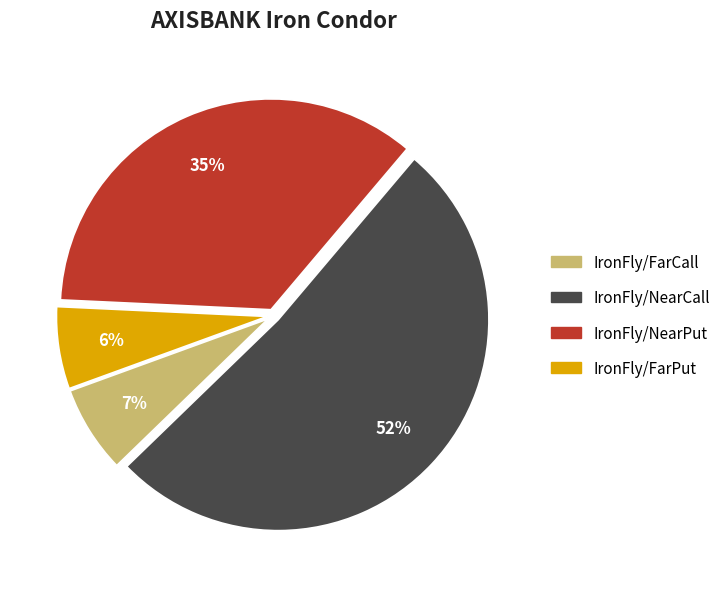

Is there any slice that represents more than half of the pie?

Yes